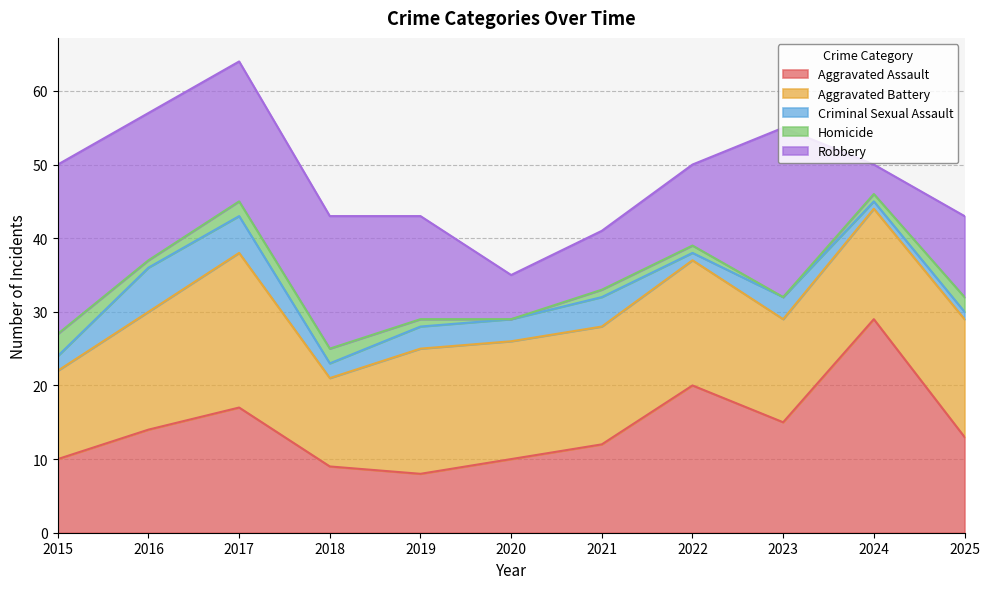

Does the chart display data point markers on the line(s)?

No